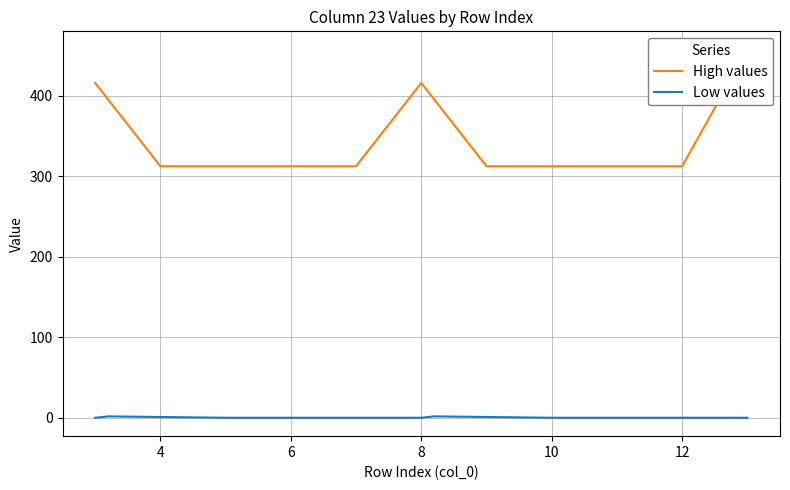

True or false: Low values and High values cross at least once.

False